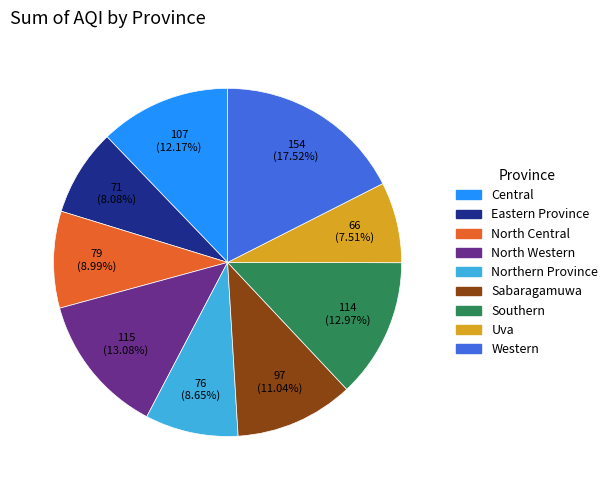

Is there any slice that represents more than half of the pie?

No